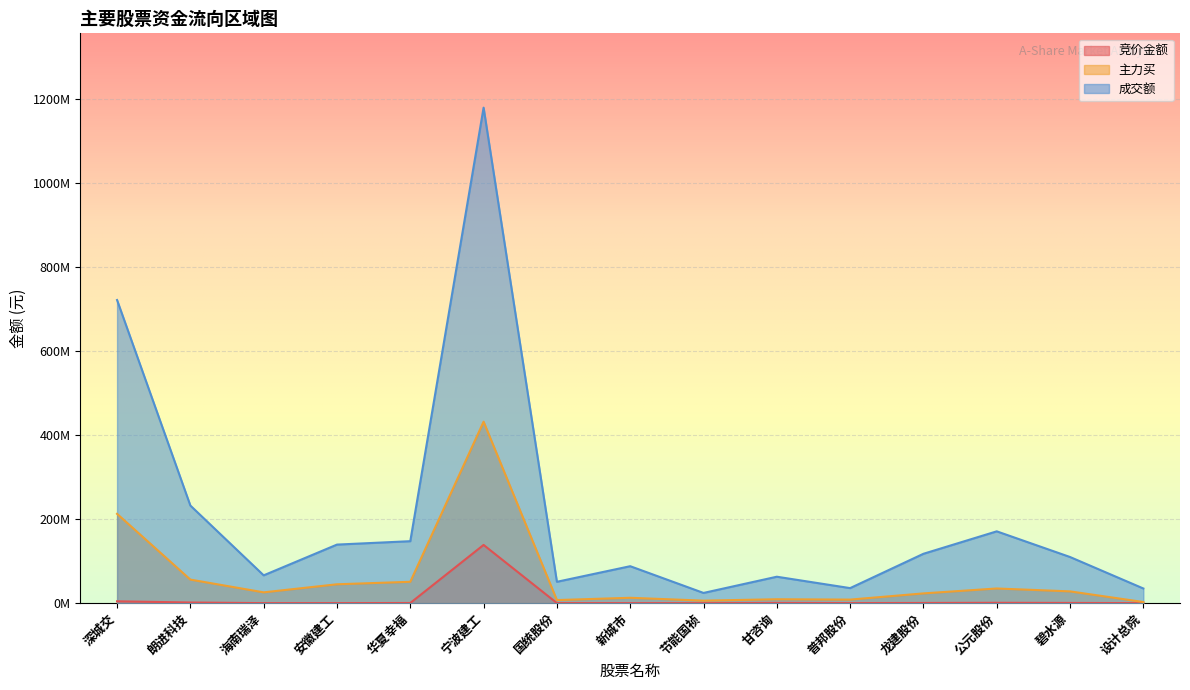

What is the difference between the highest and lowest values at 新城市?

87877741